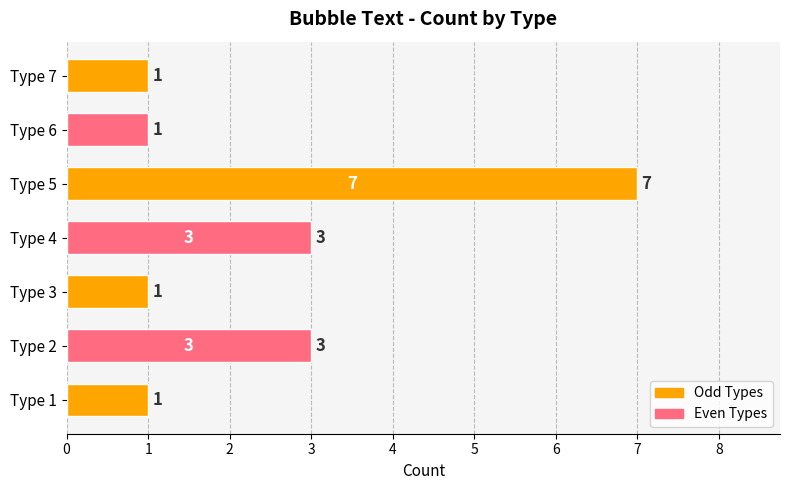

The value at Type 7 is 2. True or false?

False